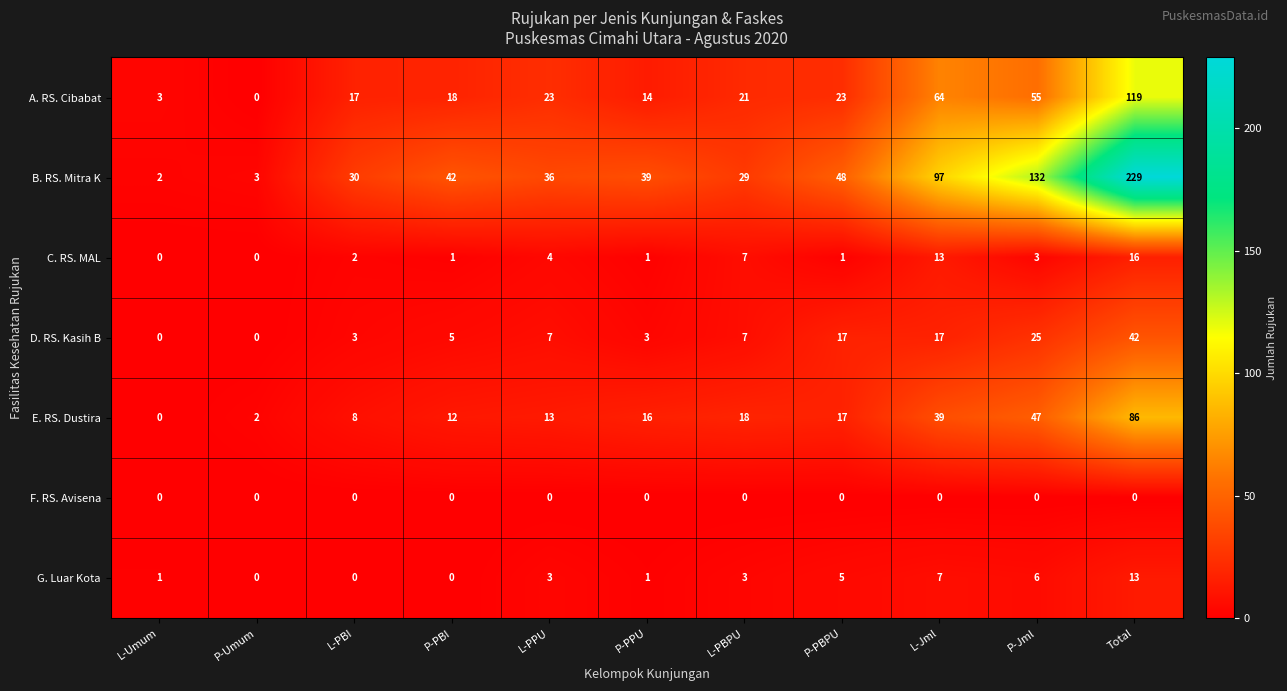

What is the greatest value displayed?

229